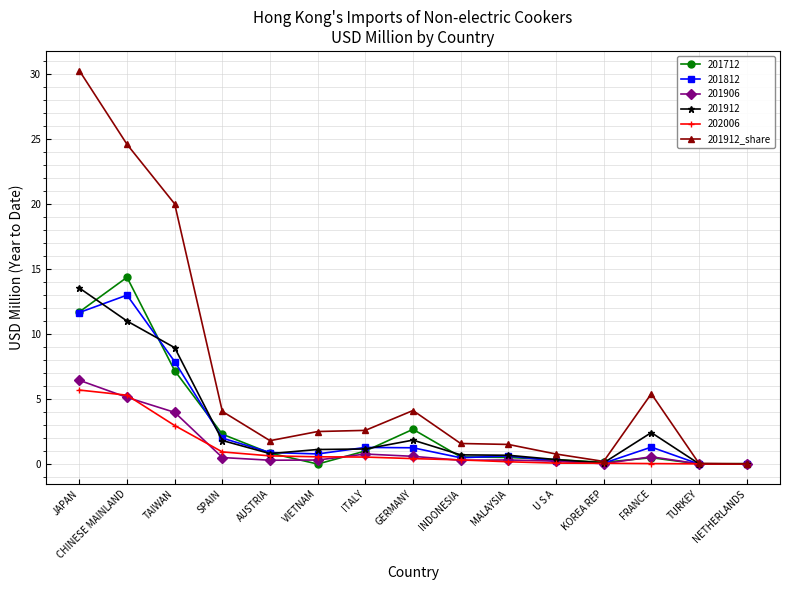

Which series has the largest range (max minus min)?

201912_share